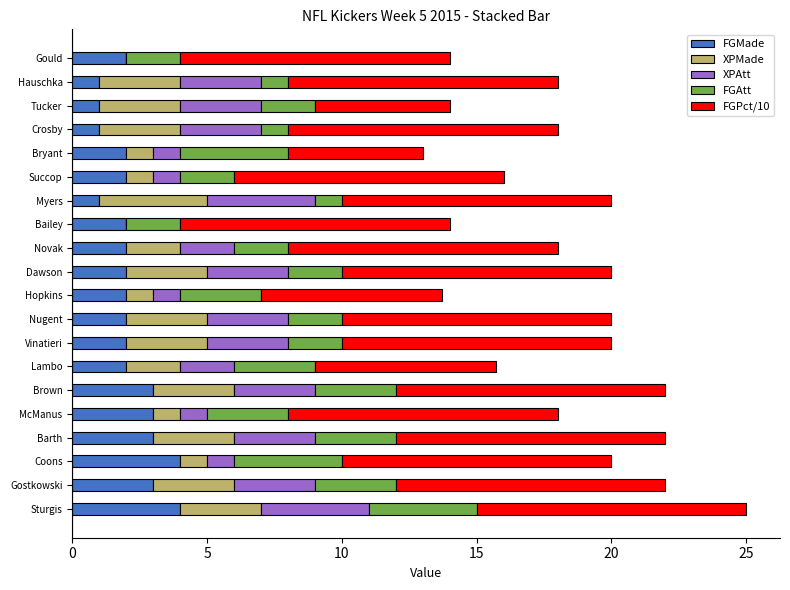

Is it true that FGMade equals 0.7 at Dawson?

False